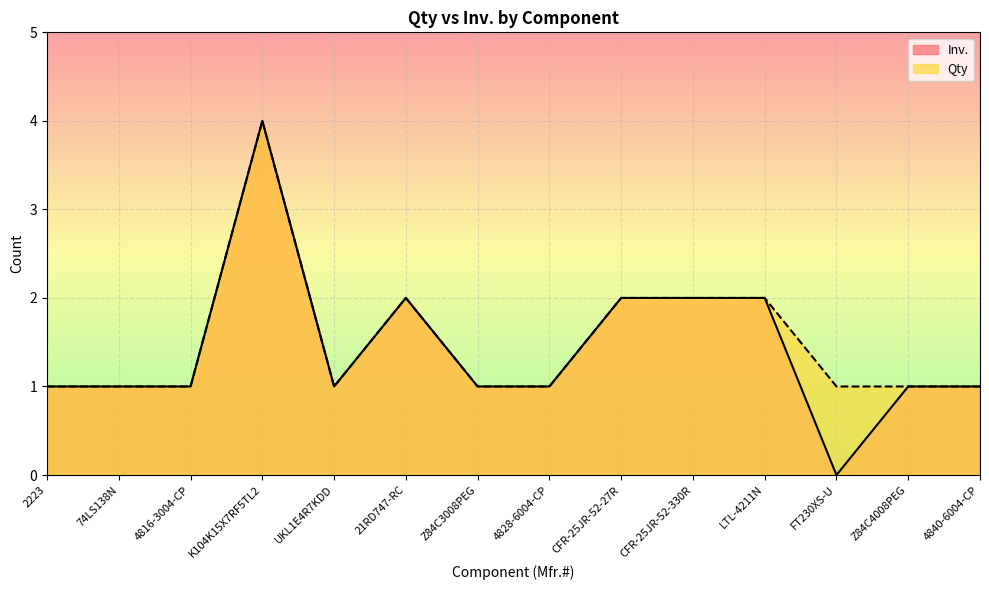

True or false: Inv. and Qty intersect in this chart.

False